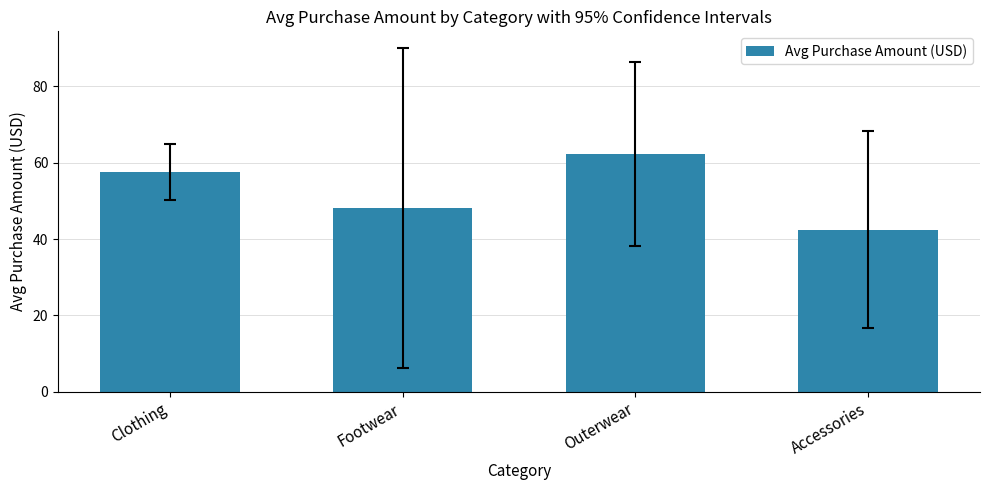

What position from the right is Footwear?

3